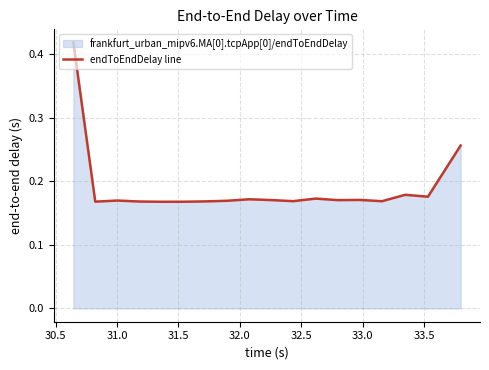

Does the chart have visible grid lines?

Yes